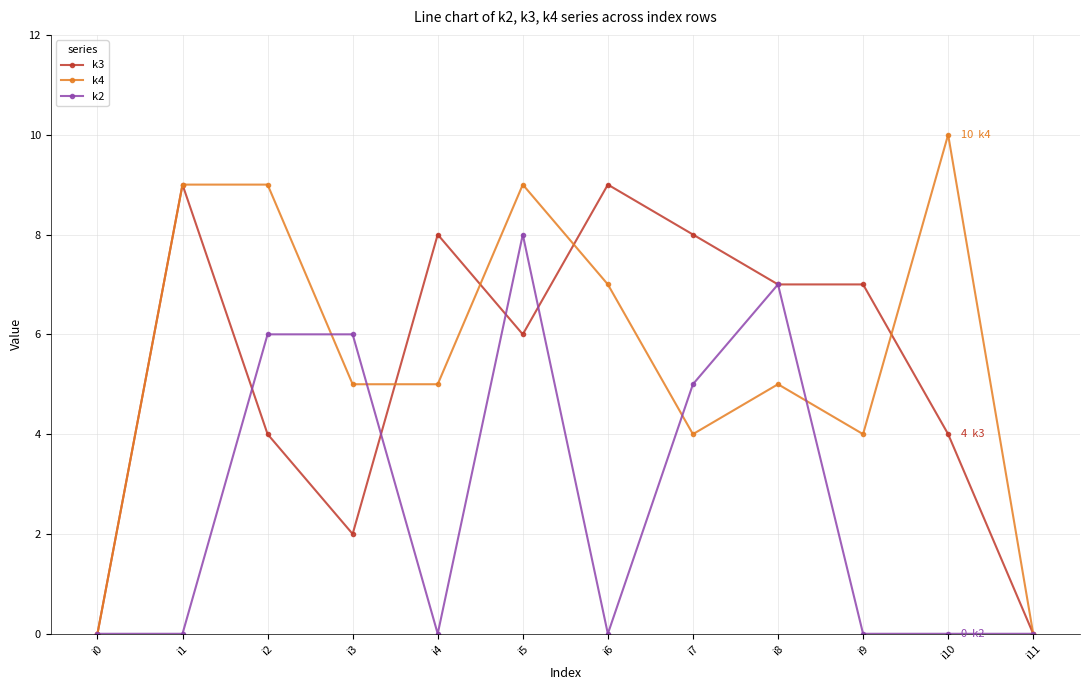

True or false: k3 and k2 intersect in this chart.

True